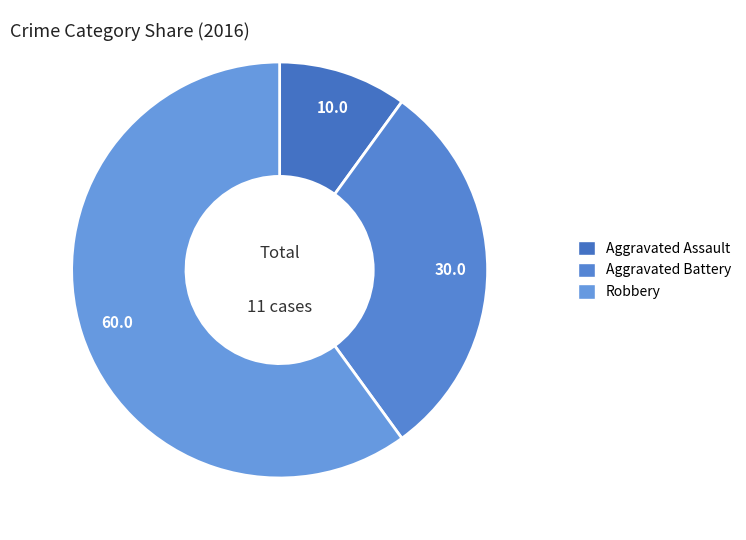

Which slice is the smallest?

Aggravated Assault